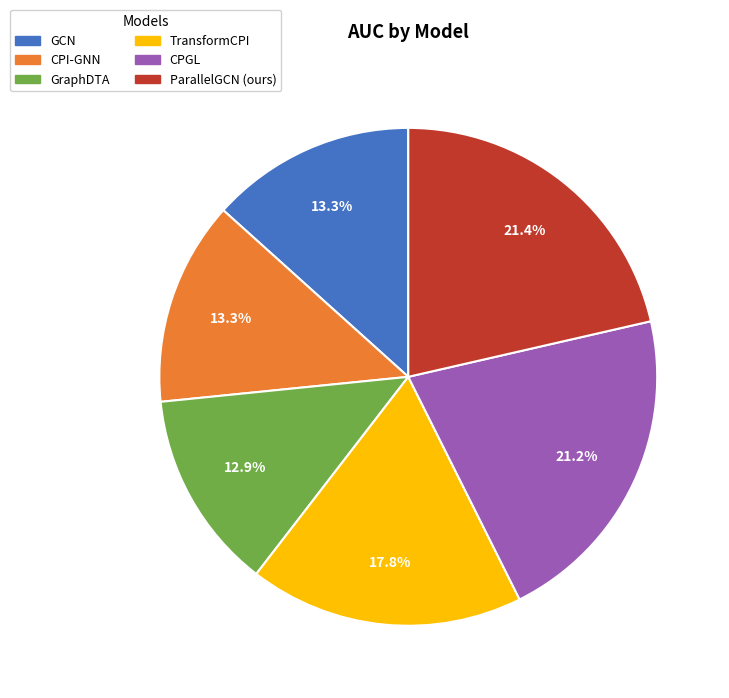

Does CPGL account for over 50% of the chart?

No